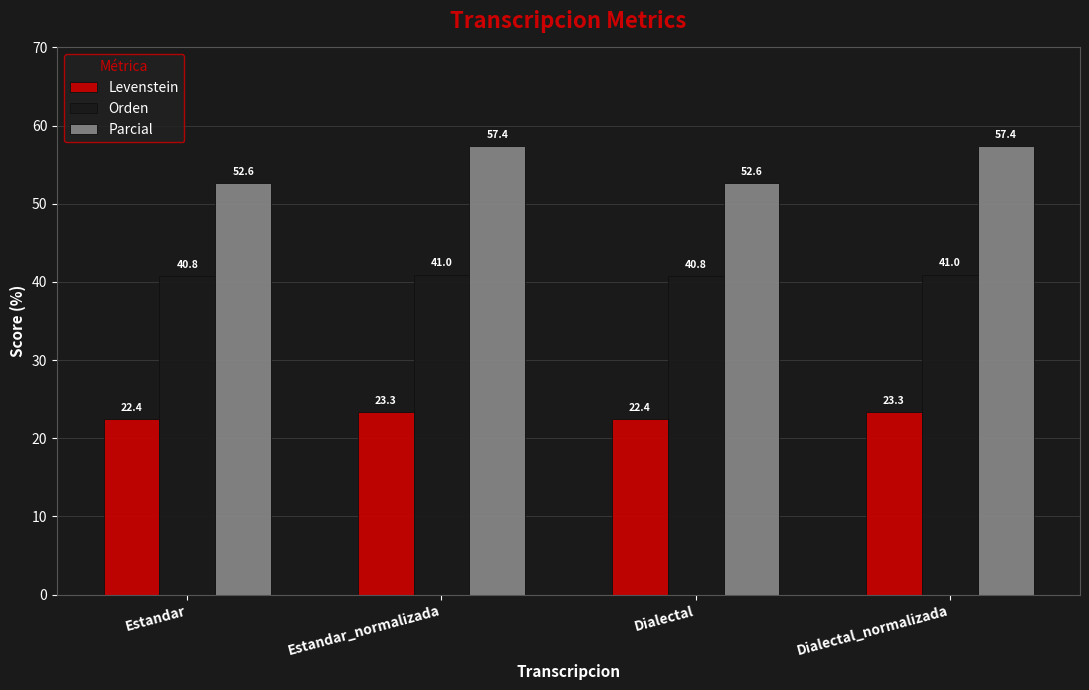

At how many categories does at least one series exceed 25?

4